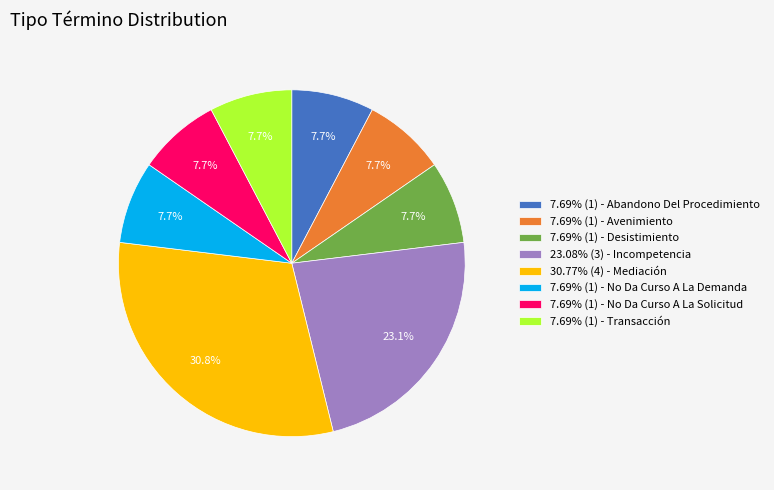

Is 7.69% (1) - No Da Curso A La Demanda the majority of the pie?

No